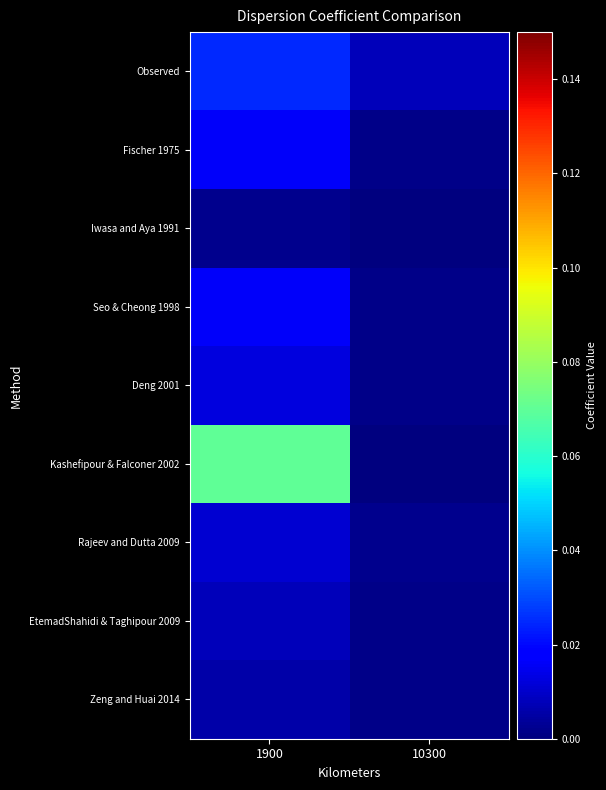

How many distinct data groups are displayed?

9